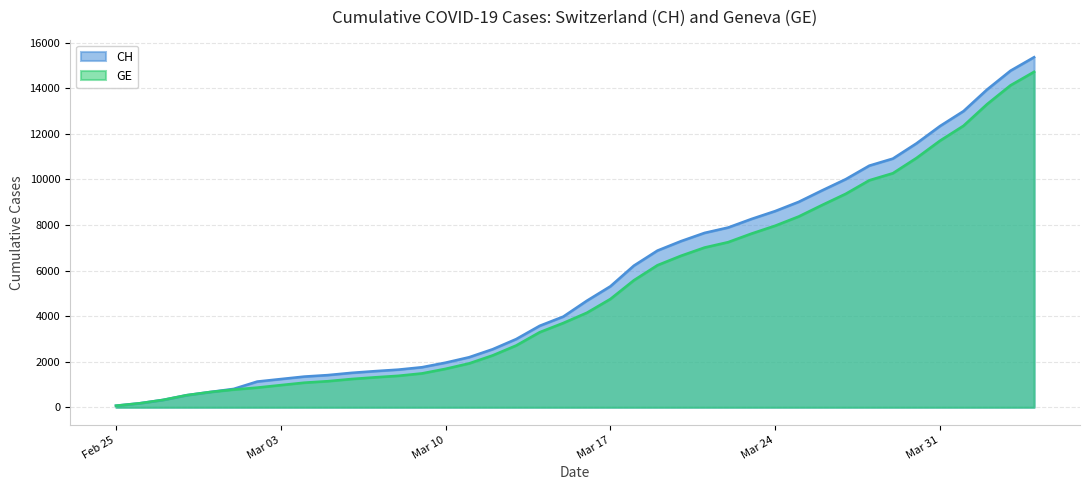

What is the difference between the second highest and minimum values in the CH series?

14696